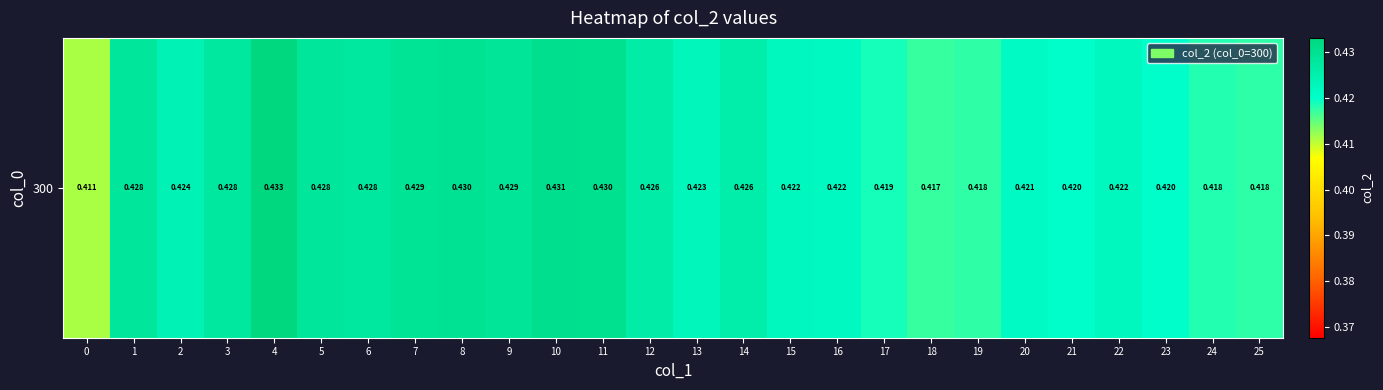

True or false: the data shows 0.2 at 21.

False